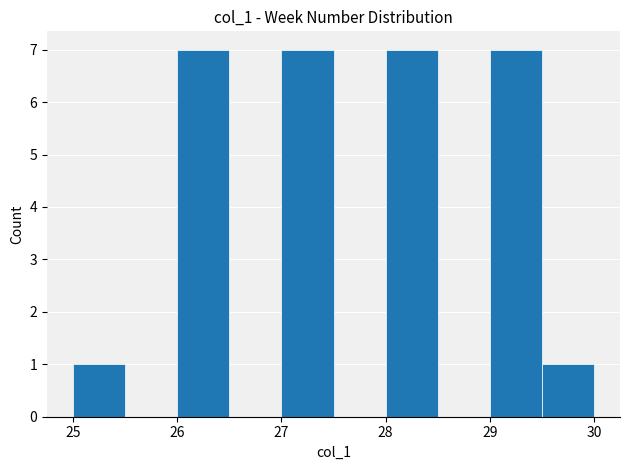

Reading left to right, transcribe this chart: for each bar, give the range it covers on the x-axis and its height. The values are not printed on the chart, so give them approximately, as read against the axis.

25.0 to 25.5: 1
25.5 to 26.0: 0
26.0 to 26.5: 7
26.5 to 27.0: 0
27.0 to 27.5: 7
27.5 to 28.0: 0
28.0 to 28.5: 7
28.5 to 29.0: 0
29.0 to 29.5: 7
29.5 to 30.0: 1